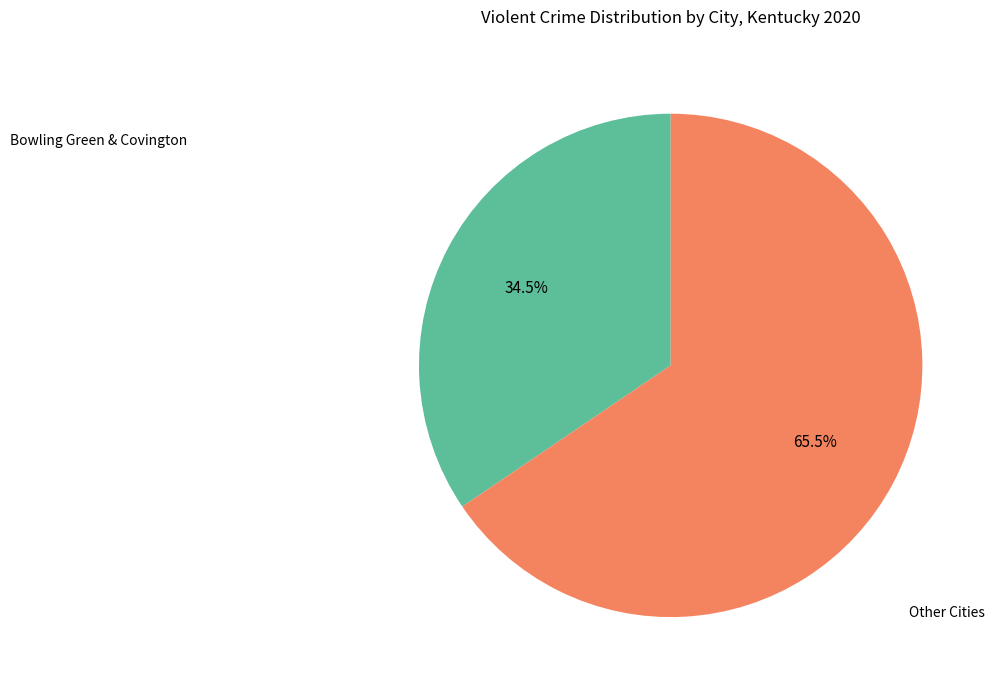

Does any single category account for the majority?

Yes